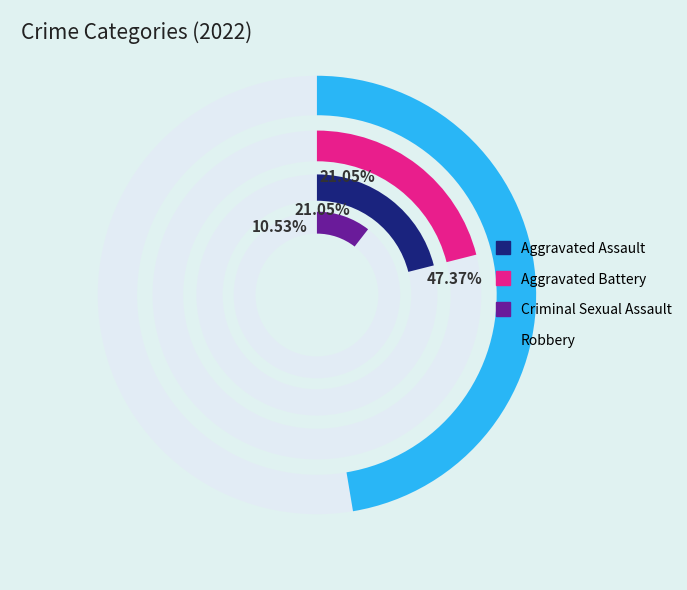

Count the number of slices in the pie.

4